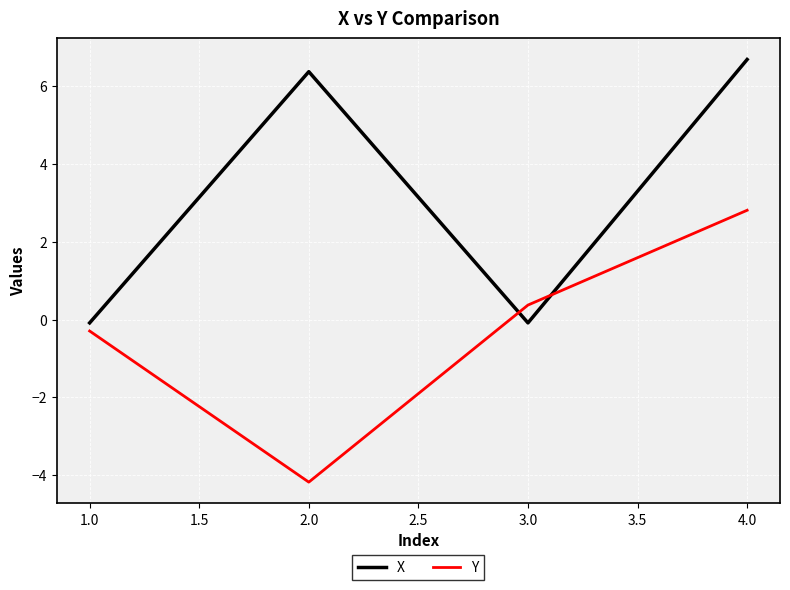

At which category is the sum across all series the highest?

4.0